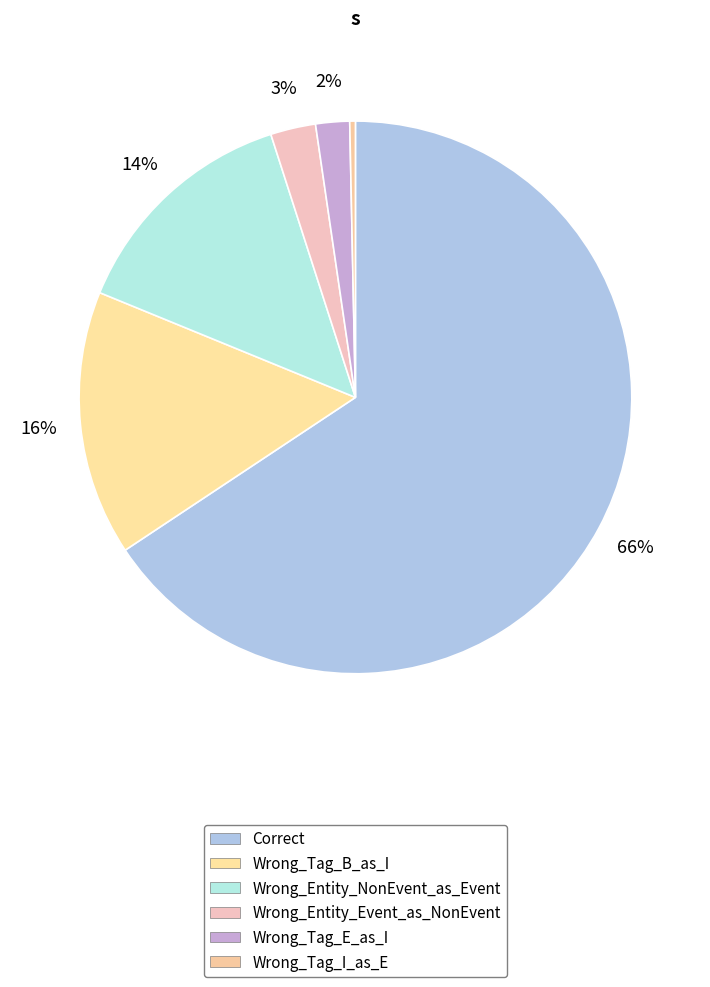

To the nearest percent, what is the average slice percentage?

17%